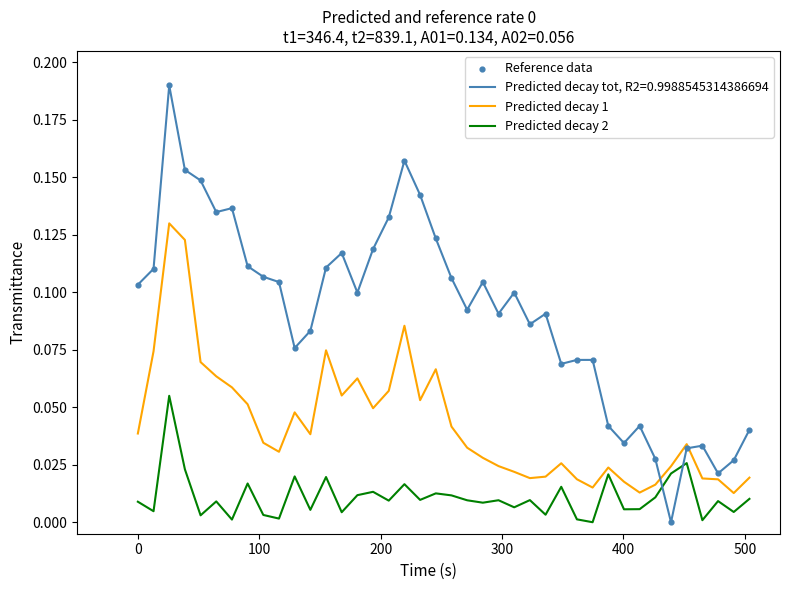

How many times do Predicted decay tot, R2=0.9988545314386694 and Predicted decay 2 cross each other?

2